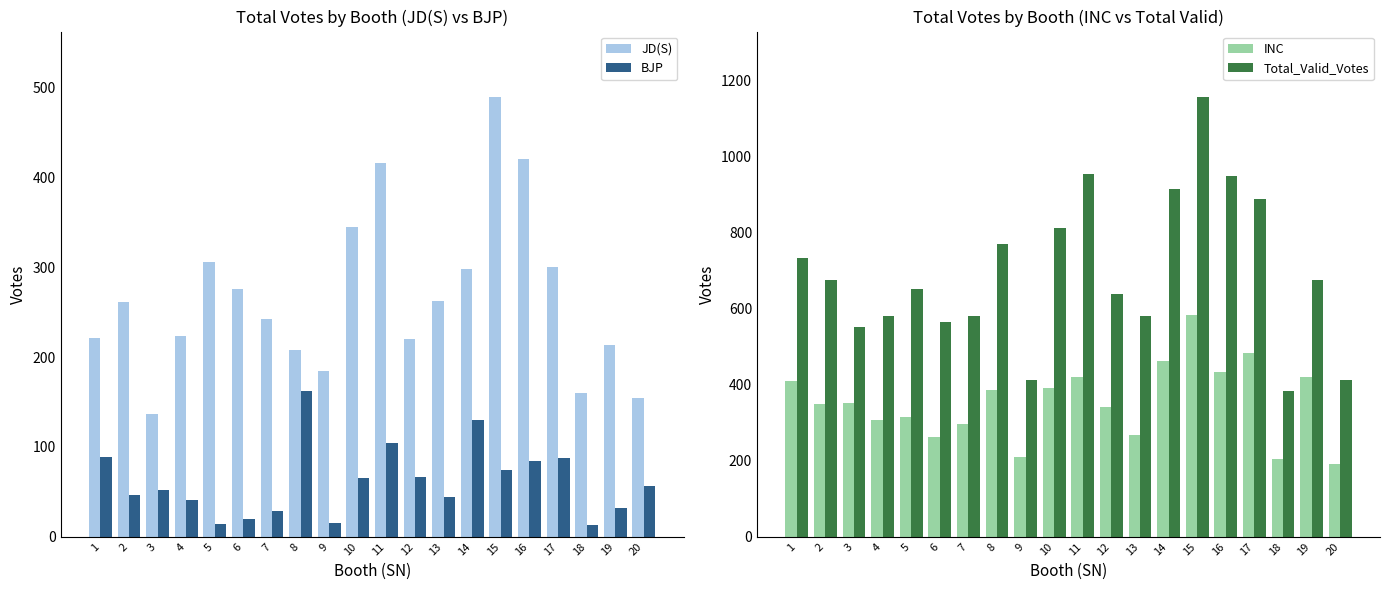

Reading left to right, transcribe all the data shown in this chart.

JD(S): 1=221	2=261	3=137	4=224	5=306	6=276	7=242	8=208	9=184	10=345	11=416	12=220	13=262	14=298	15=489	16=420	17=300	18=160	19=214	20=155
BJP: 1=89	2=47	3=52	4=41	5=14	6=20	7=29	8=162	9=15	10=65	11=104	12=67	13=44	14=130	15=74	16=84	17=88	18=13	19=32	20=56
INC: 1=410	2=350	3=352	4=307	5=314	6=262	7=297	8=387	9=210	10=390	11=421	12=341	13=268	14=461	15=582	16=432	17=483	18=205	19=420	20=192
Total_Valid_Votes: 1=734	2=674	3=551	4=580	5=652	6=564	7=580	8=770	9=411	10=812	11=955	12=637	13=580	14=914	15=1155	16=948	17=888	18=382	19=675	20=411